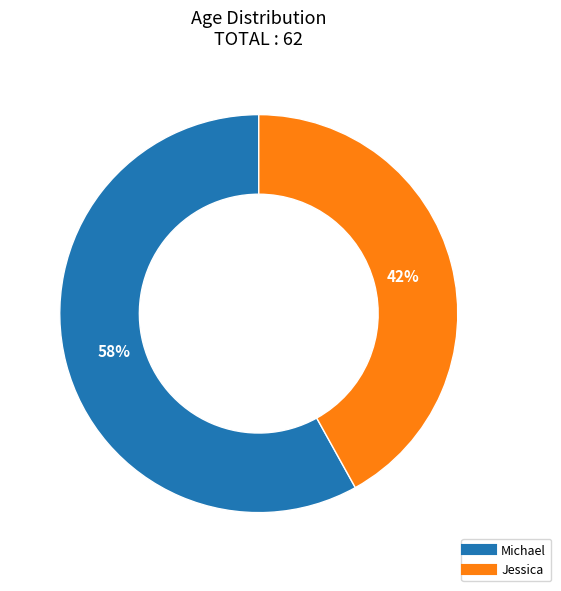

Which slice is the smallest?

Jessica